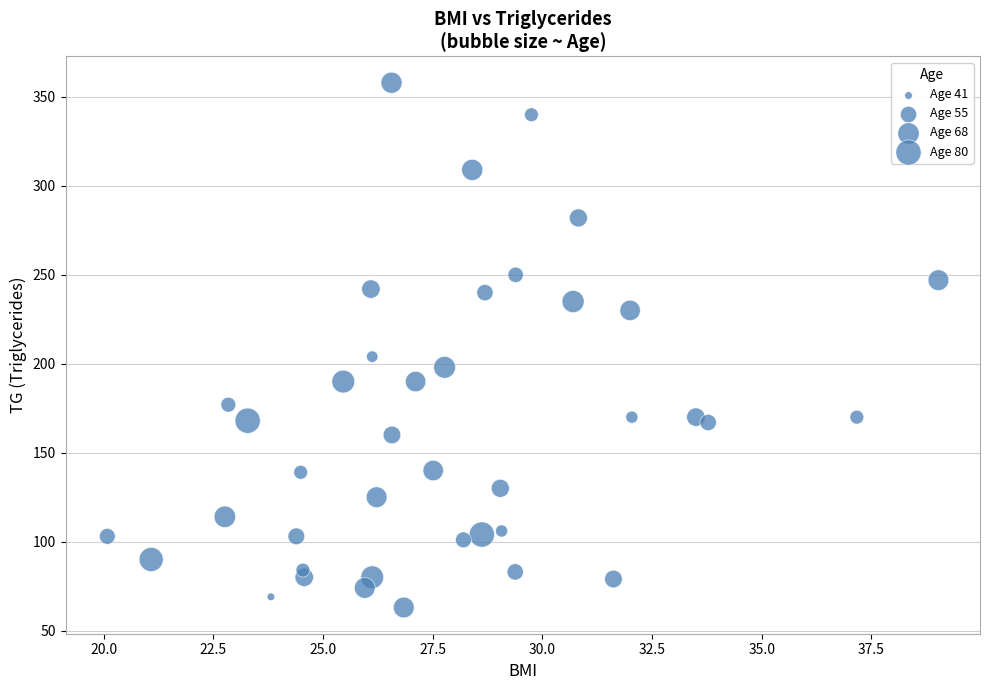

What Y value in the scatter plot is closest to 210?

204